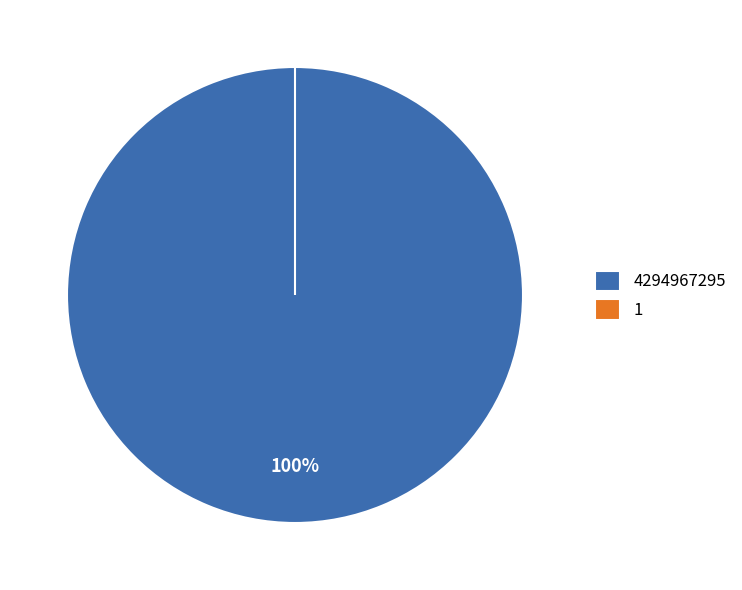

What portion of the pie excludes 1?

100.0%